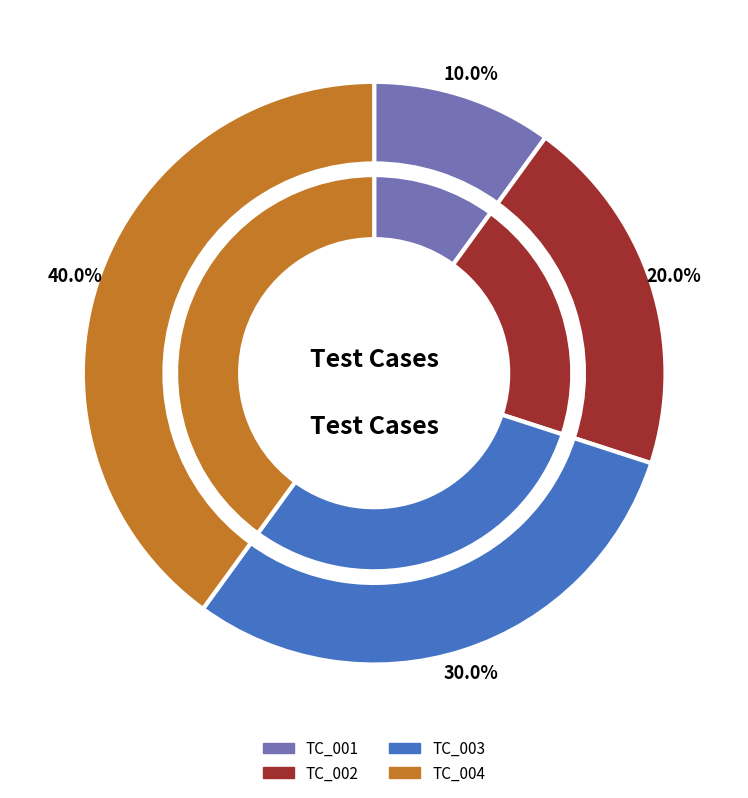

What is the change in value from TC_002 to TC_004?

+2